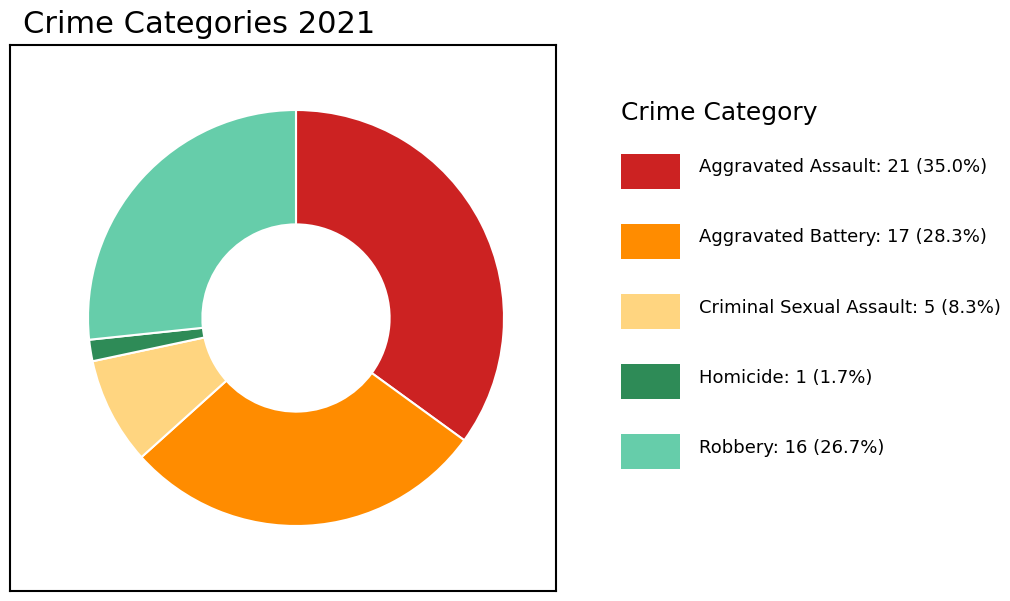

Is there any slice that represents more than half of the pie?

No